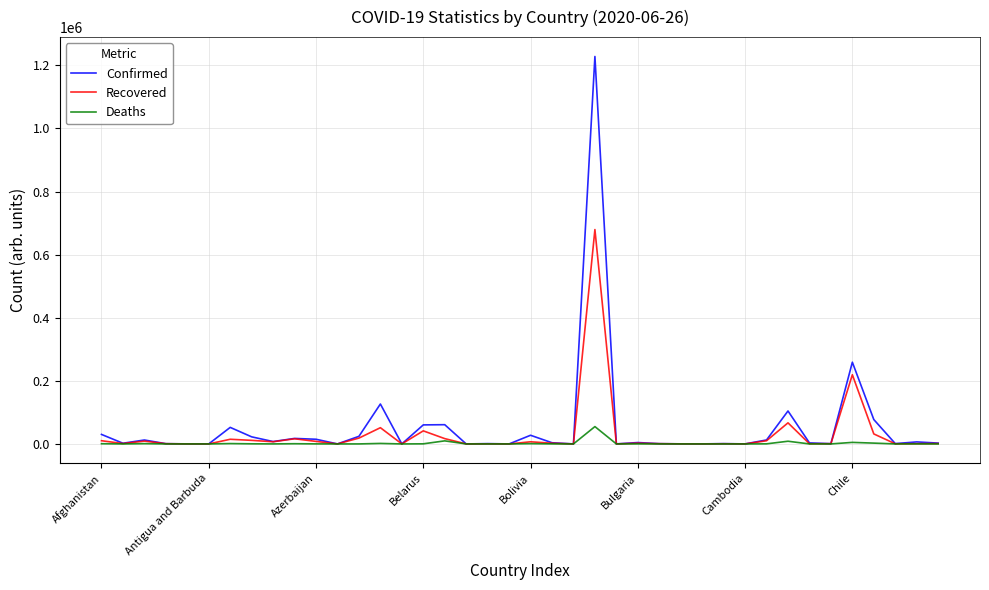

What is the greatest value displayed?

1228114